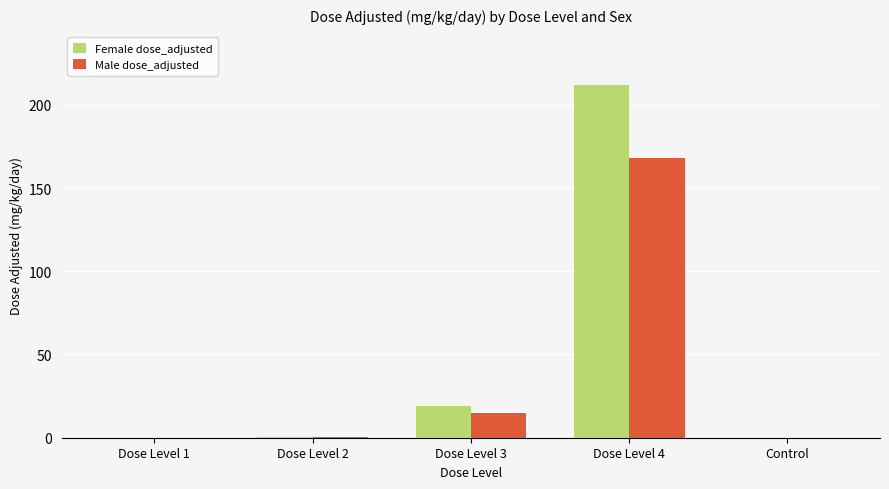

Which series has the largest total across all categories?

Female dose_adjusted